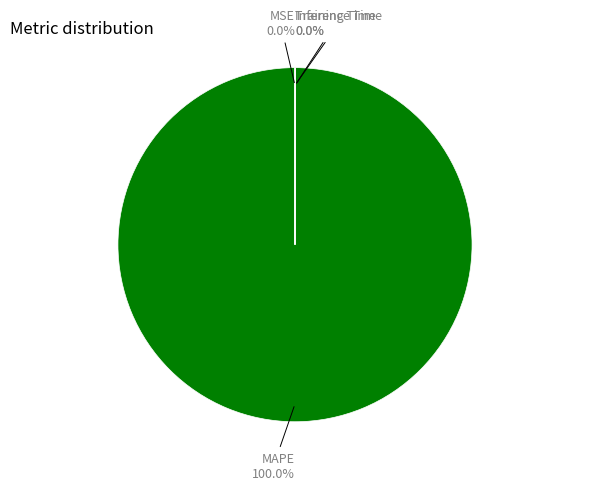

To the nearest percent, what percentage of the pie is MAPE?

100%